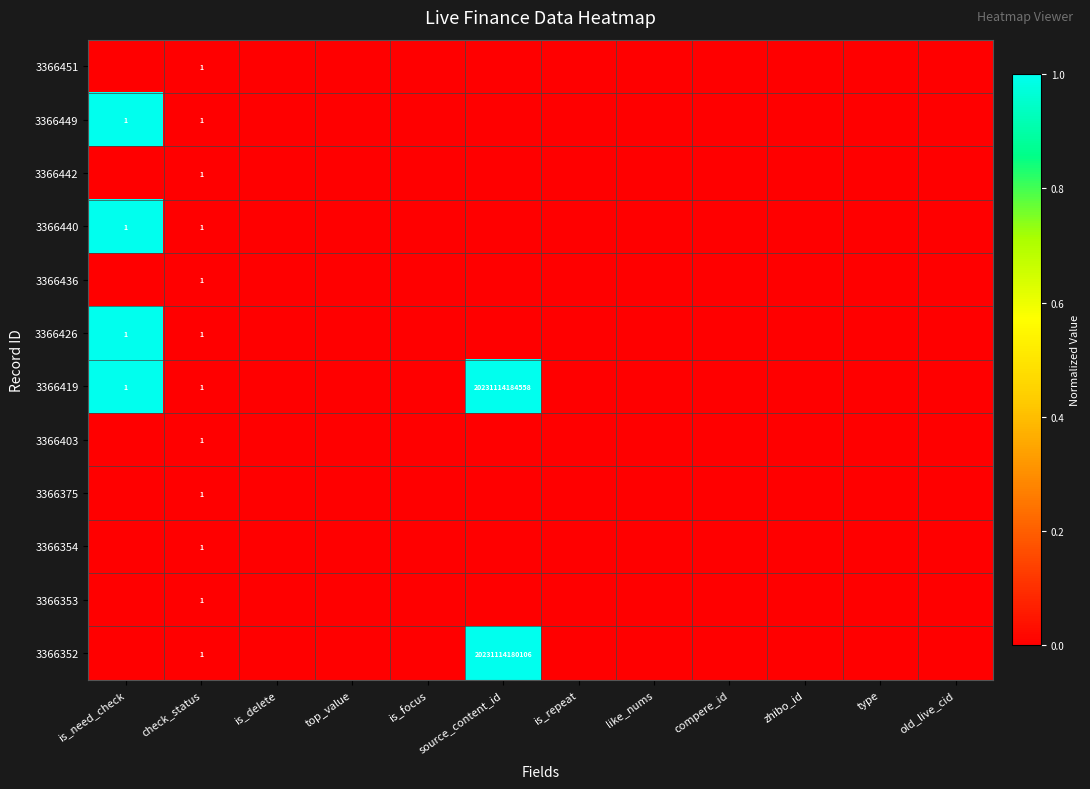

Count the number of data series in this chart.

12